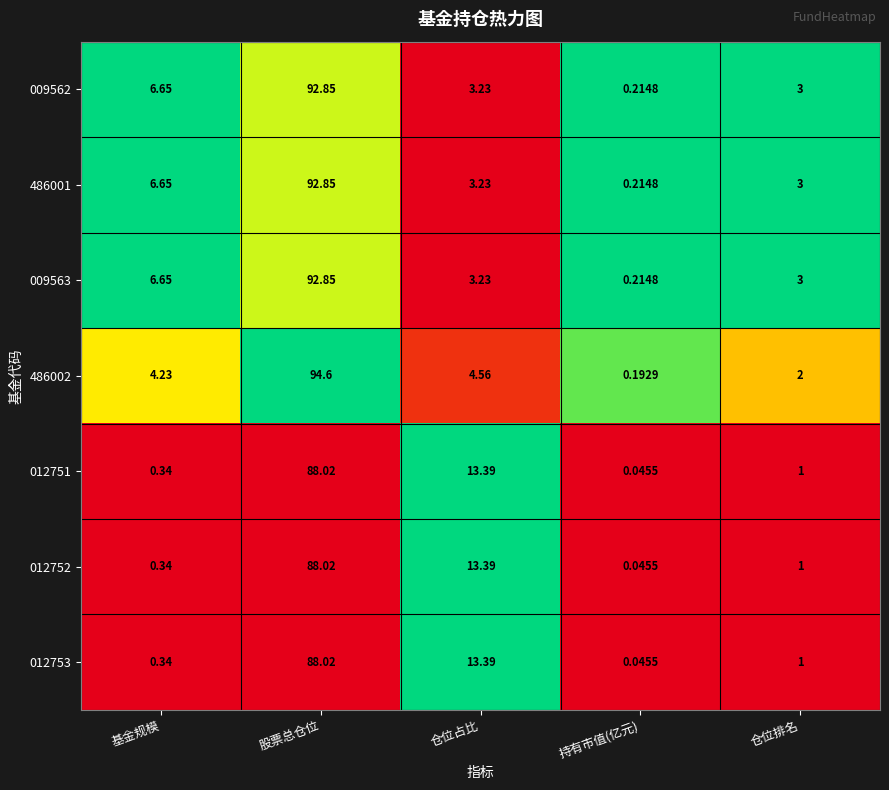

Which category has the lowest value in the 012753 series?

持有市值(亿元)